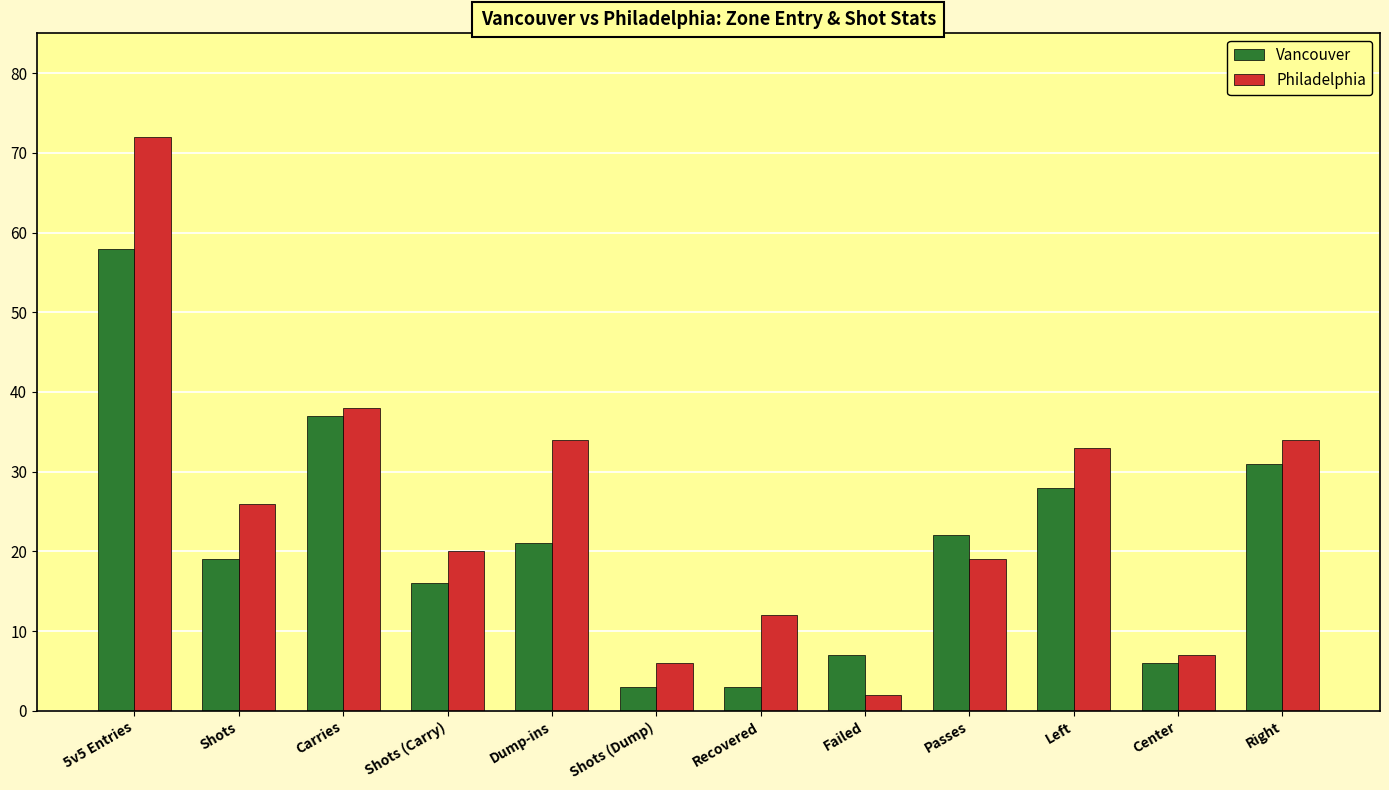

What is the maximum value shown in the chart?

72